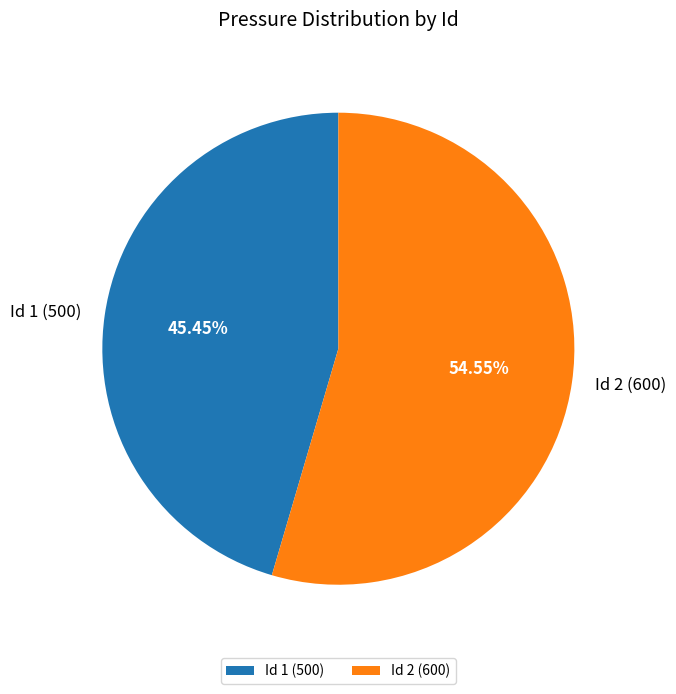

Between Id 1 (500) and Id 2 (600), which is larger?

Id 2 (600)